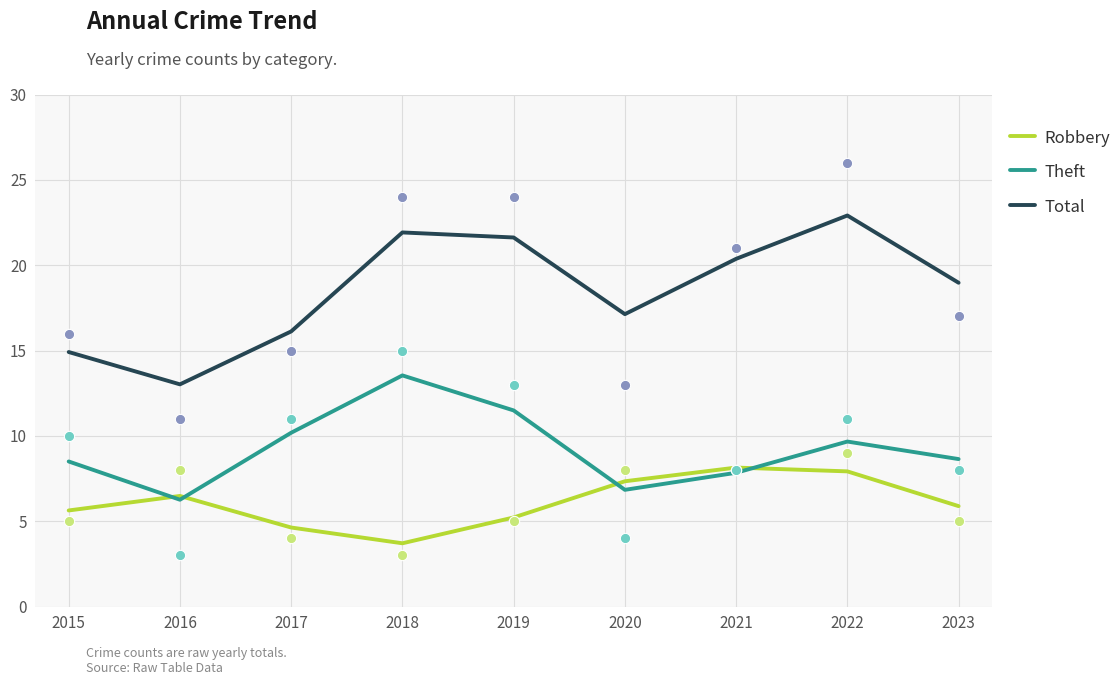

At which category is the sum across all series the highest?

2022